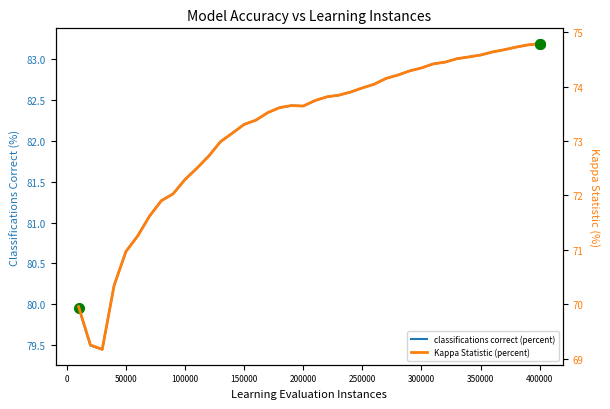

How many interior local valleys does the classifications correct (percent) series have?

2